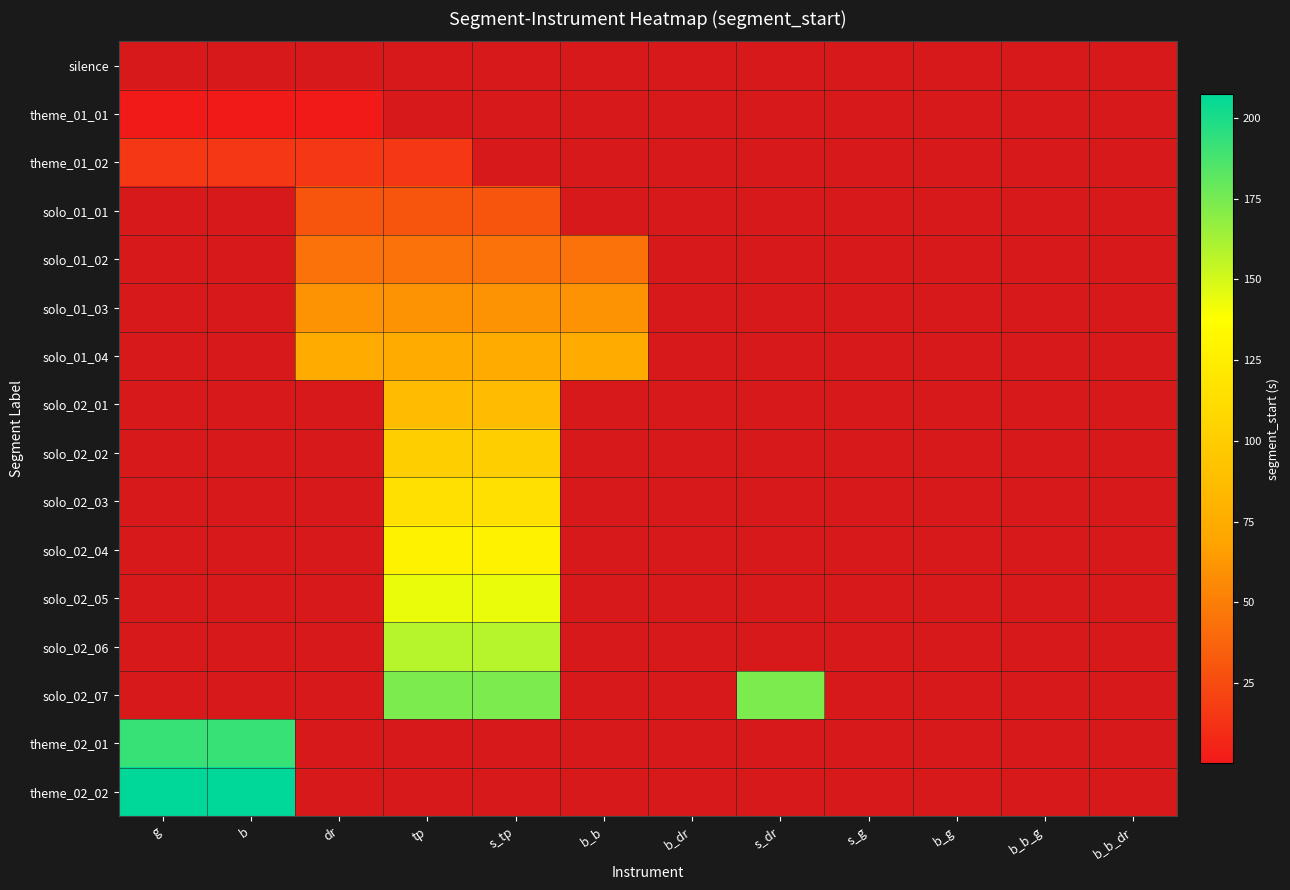

At which label does solo_02_04 reach its minimum?

g